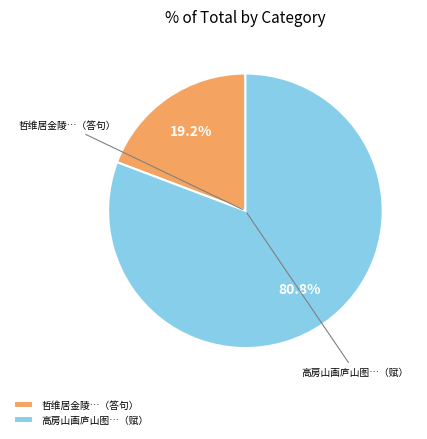

Does any single category account for the majority?

Yes